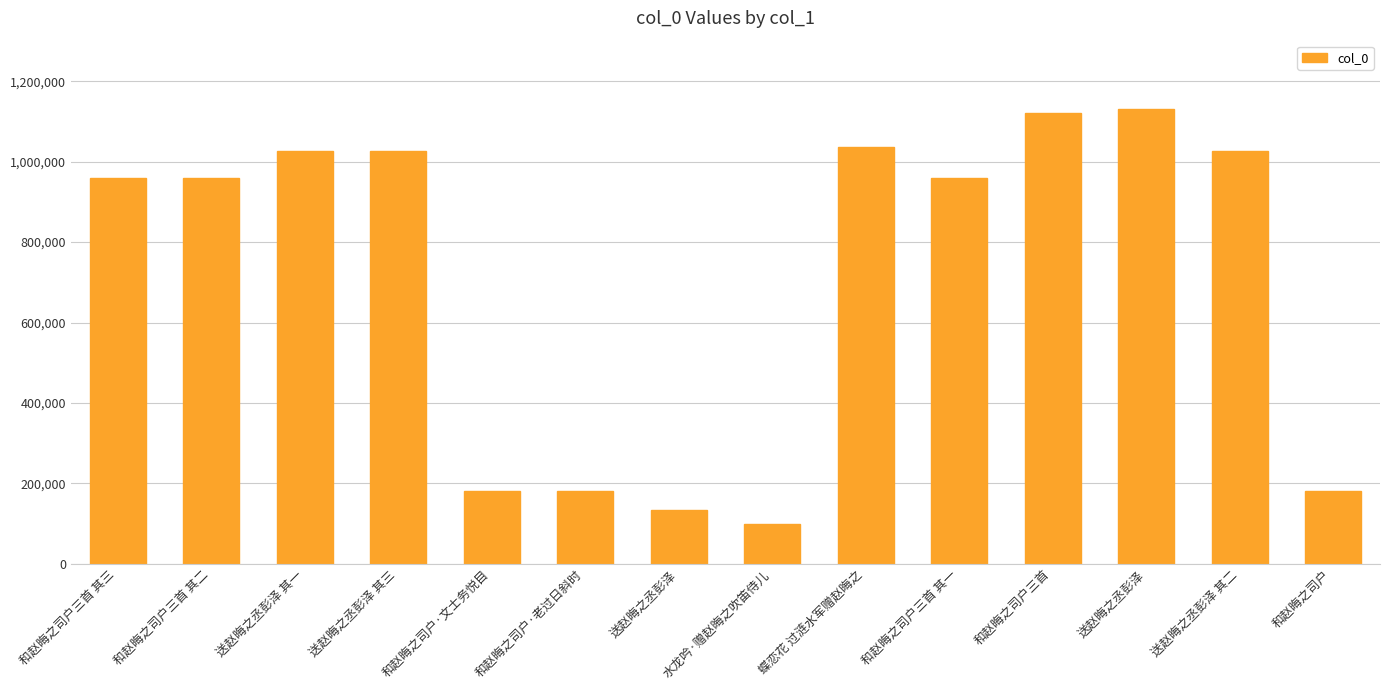

How many data points does each series have?

14